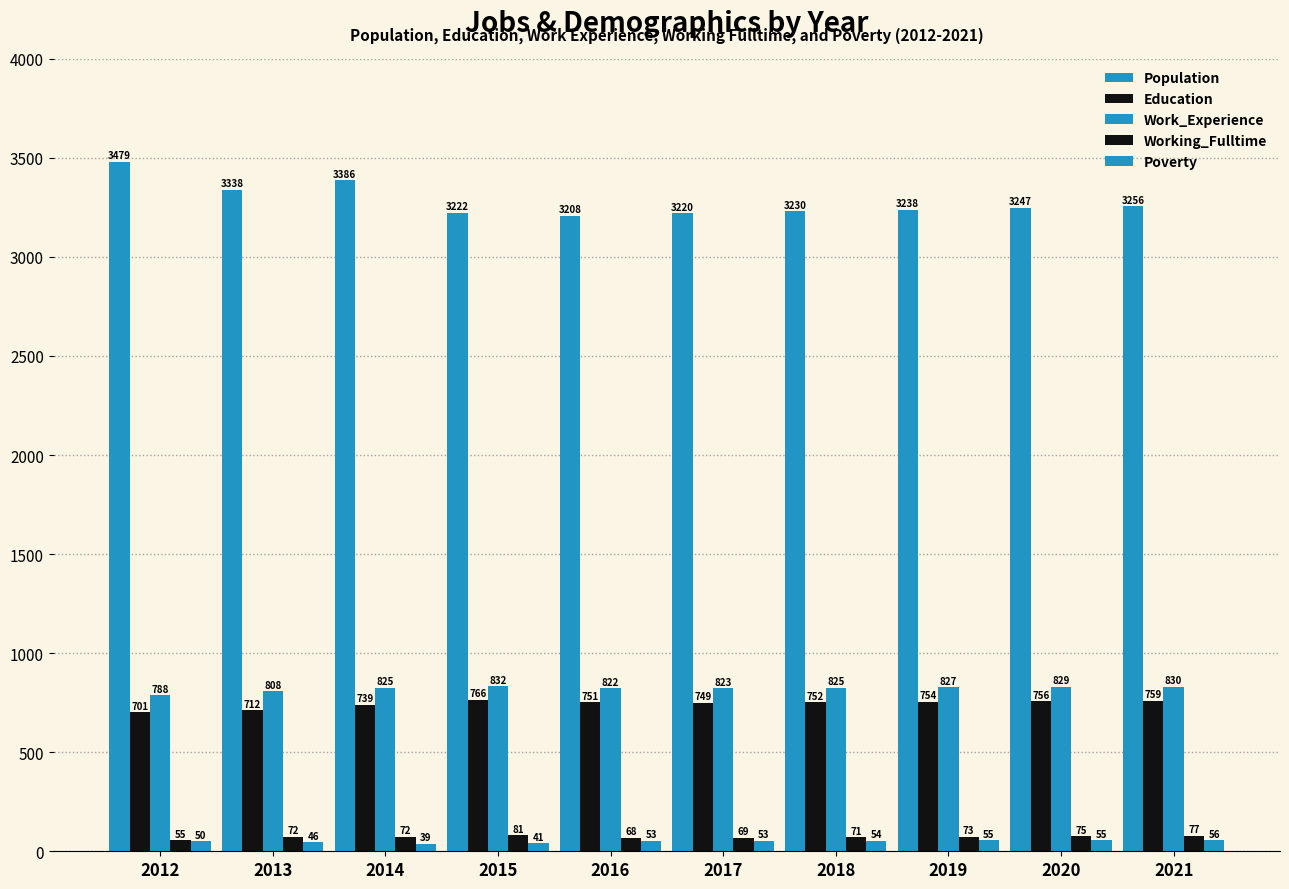

Where is Population nearest to the value 3343?

2013